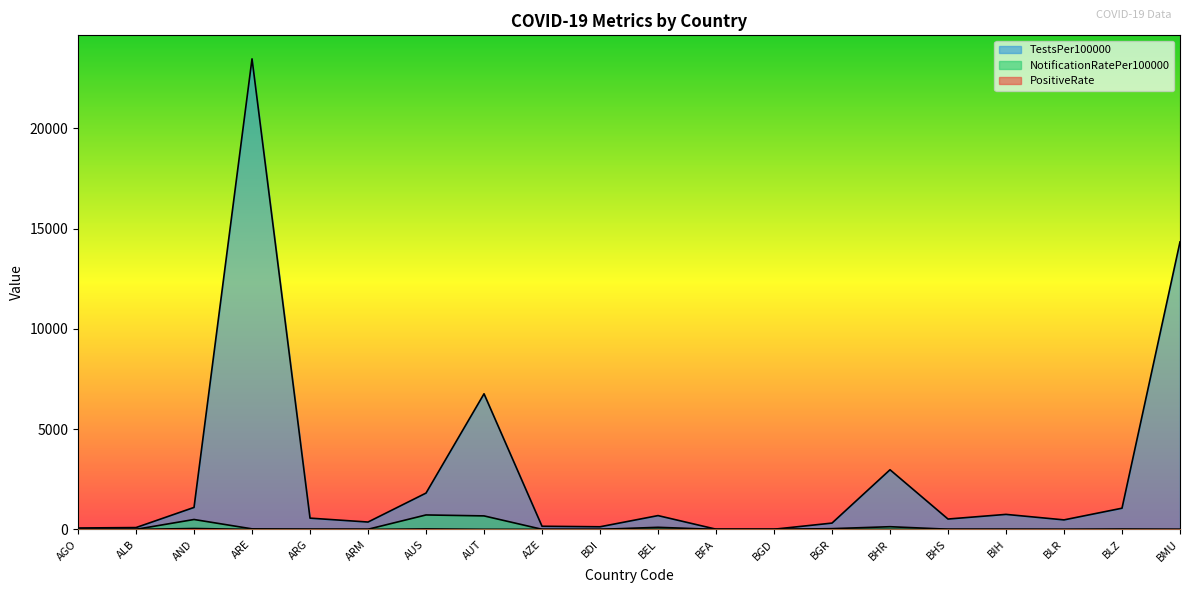

The value of NotificationRatePer100000 at BGR is 37.9. True or false?

True